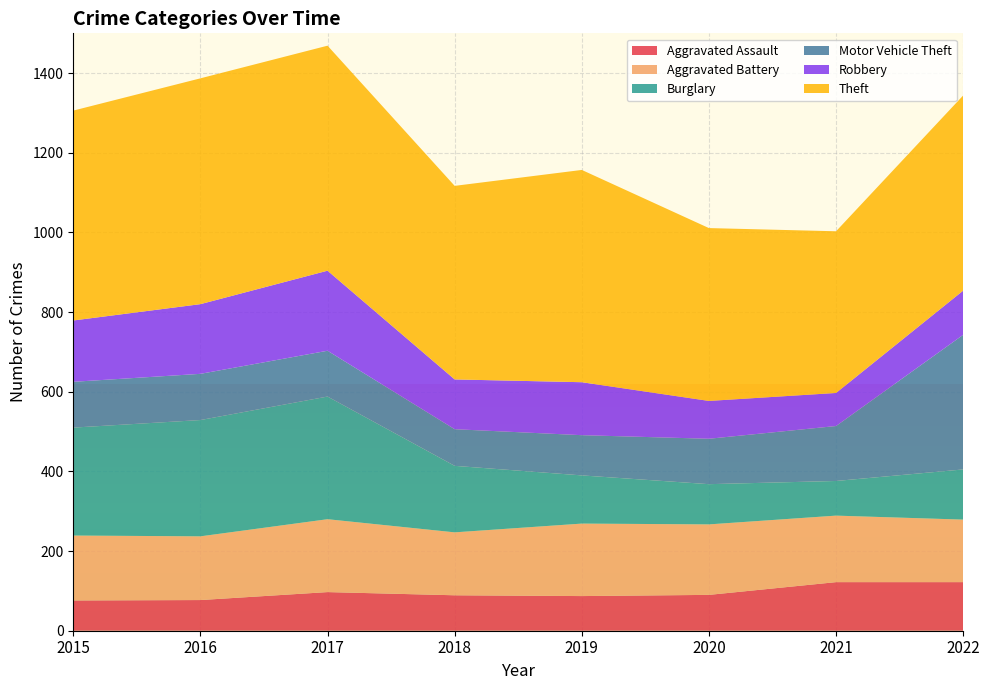

Reading left to right, list all the values displayed in this chart.

Aggravated Assault: 2015=76	2016=77	2017=97	2018=89	2019=87	2020=90	2021=122	2022=122
Aggravated Battery: 2015=163	2016=160	2017=183	2018=158	2019=182	2020=177	2021=167	2022=157
Burglary: 2015=271	2016=292	2017=308	2018=167	2019=121	2020=101	2021=87	2022=126
Motor Vehicle Theft: 2015=115	2016=116	2017=115	2018=92	2019=101	2020=114	2021=138	2022=338
Robbery: 2015=154	2016=175	2017=201	2018=125	2019=133	2020=95	2021=83	2022=111
Theft: 2015=527	2016=567	2017=565	2018=486	2019=533	2020=434	2021=406	2022=490